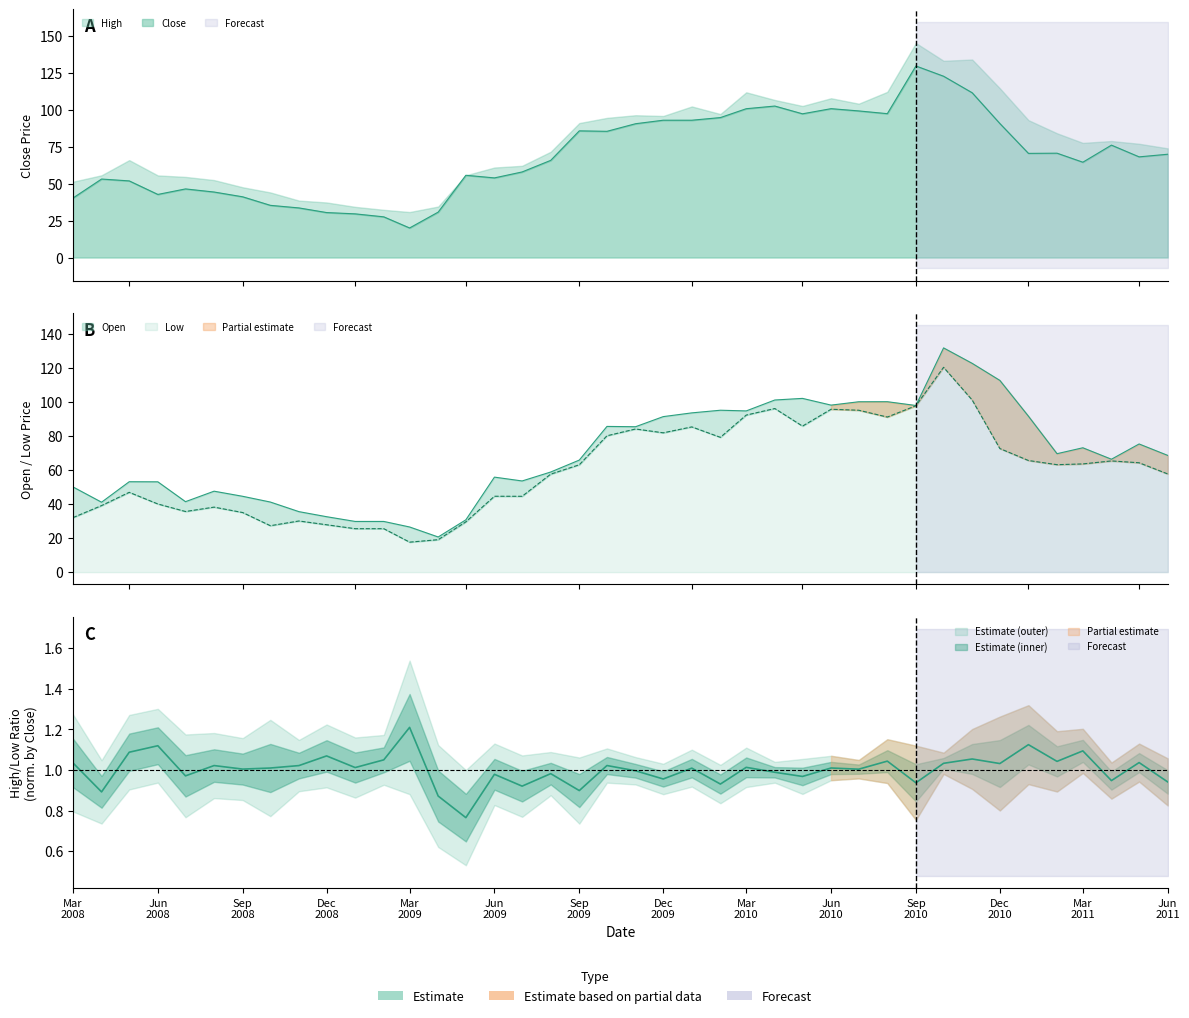

What is the difference between the maximum and minimum values in the Low series?

102.6